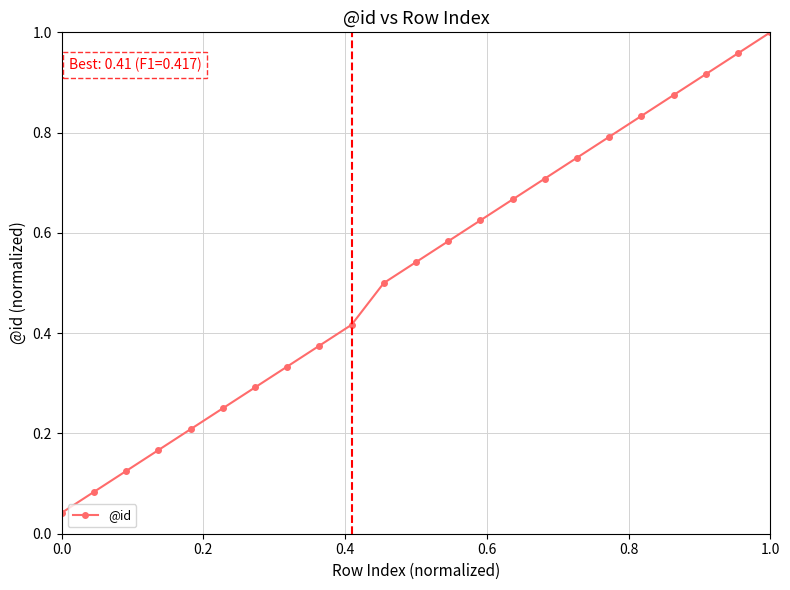

Is this an area chart (filled region under the line)?

No